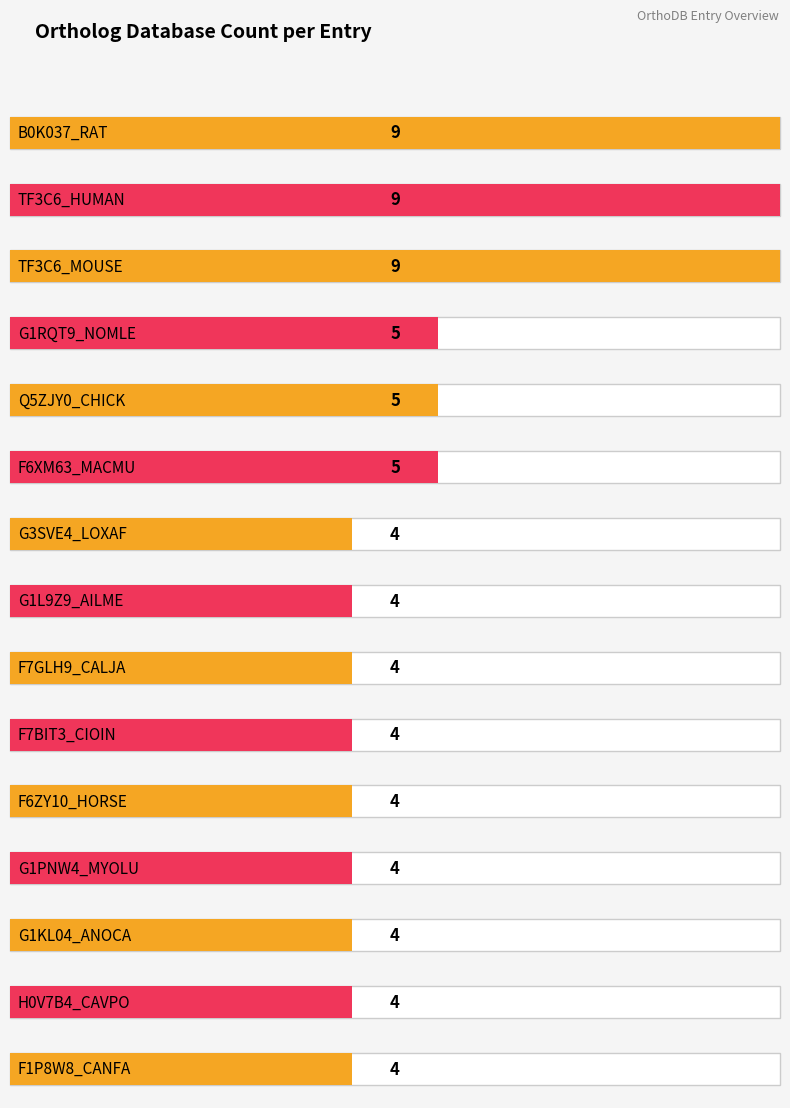

What is the minimum value shown in the chart?

4